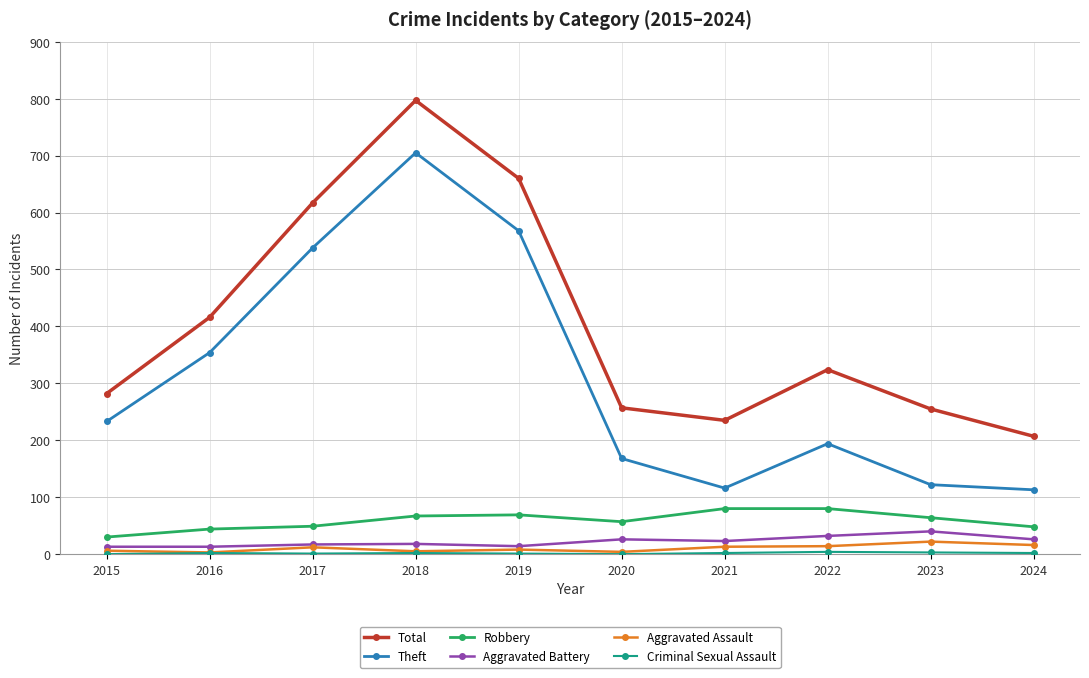

True or false: Theft and Total cross at least once.

False